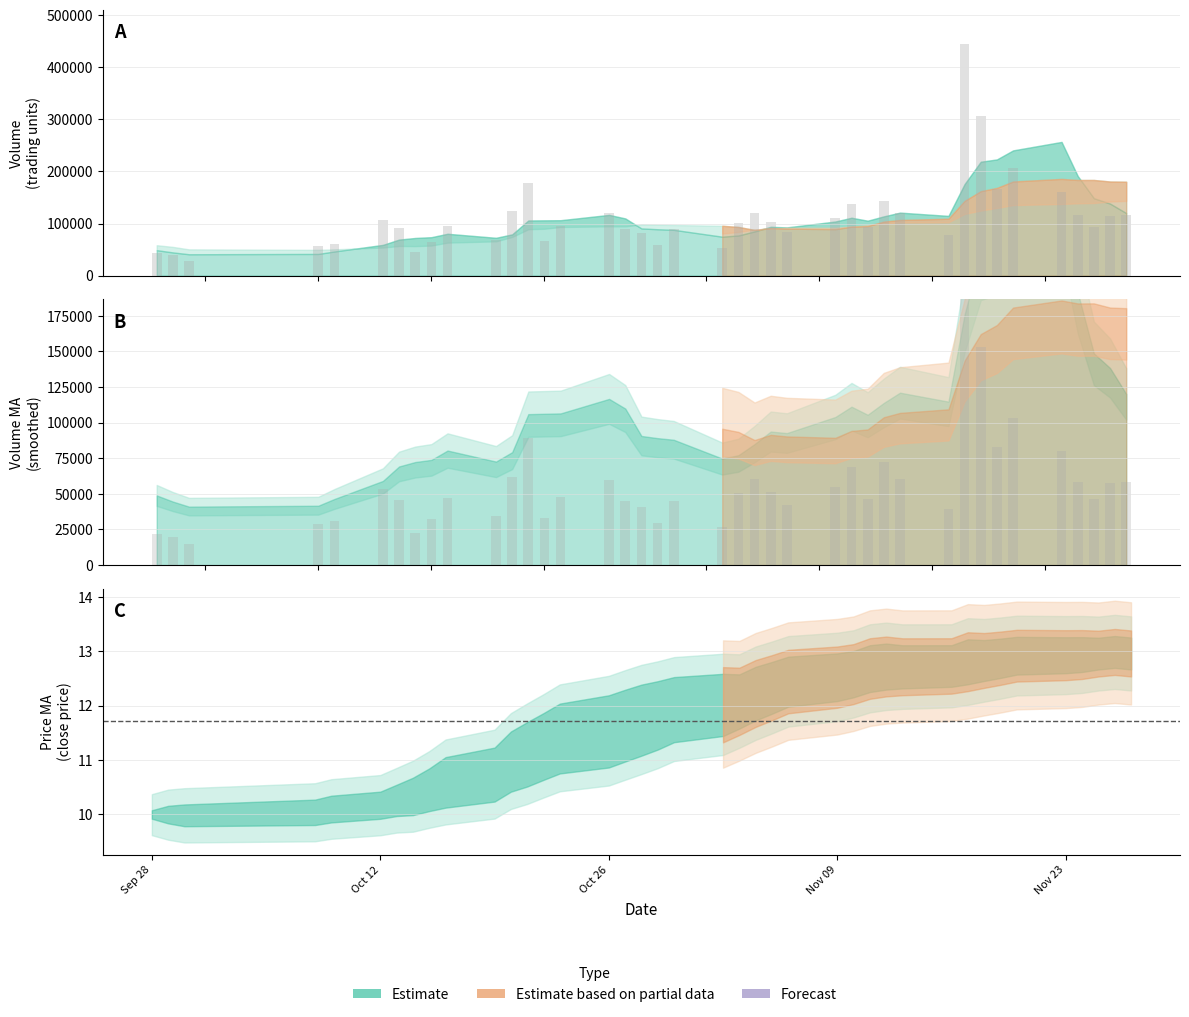

What is the maximum value for ma10?

13.0